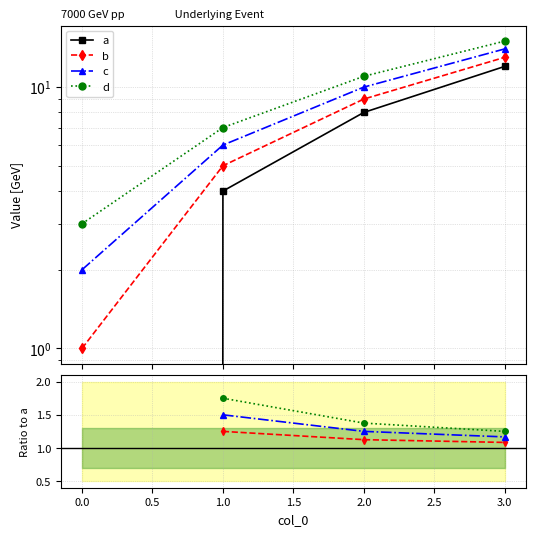

True or false: c and d cross at least once.

False